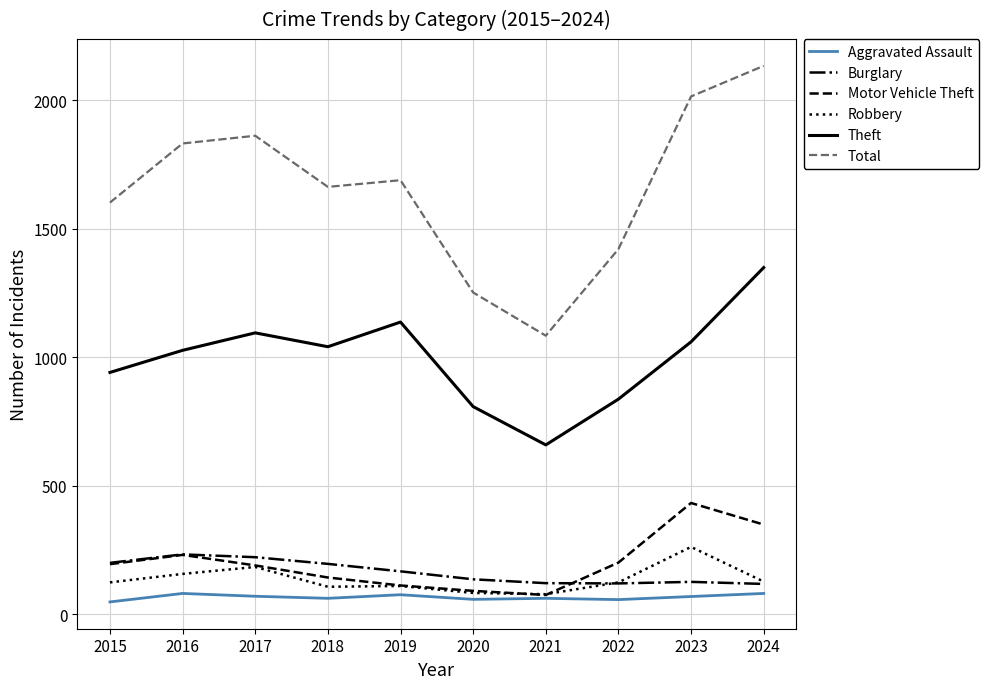

What is the difference between the highest and lowest values at 2018?

1601